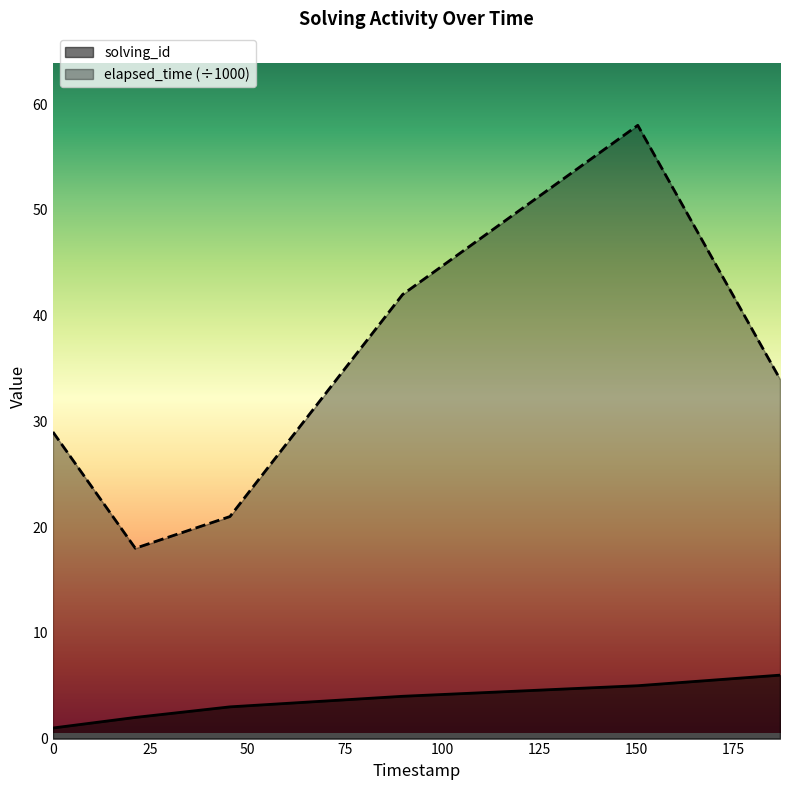

What is the total value across all series at 1542110730168?

63